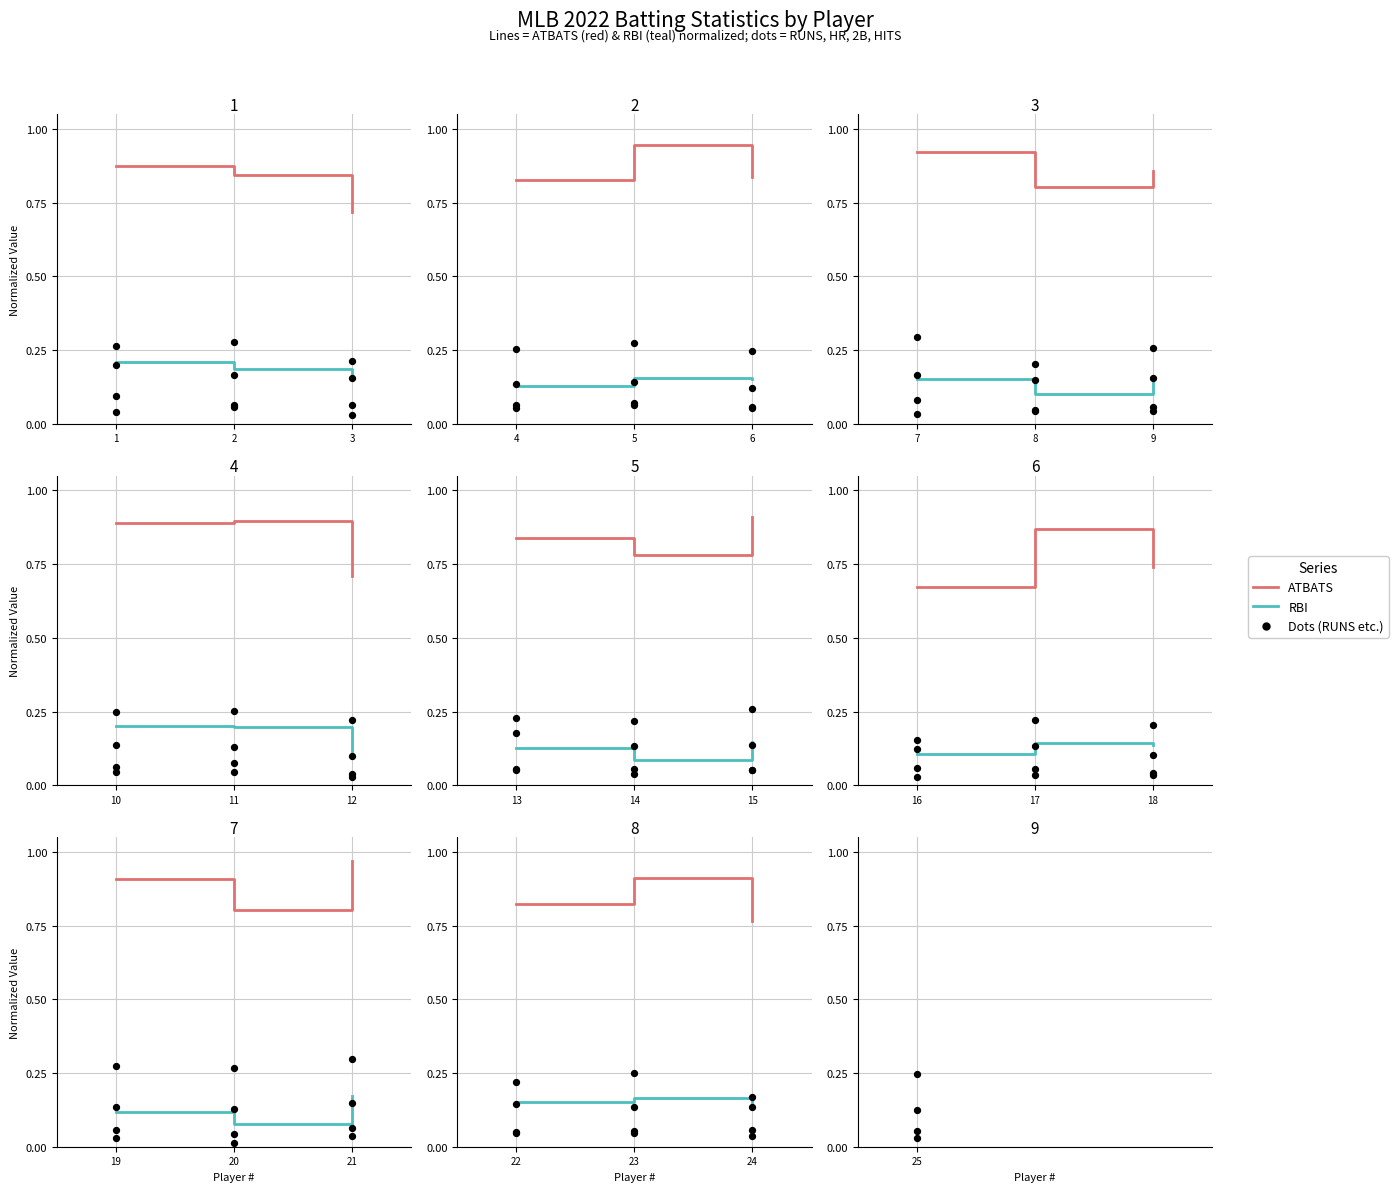

Which series reaches the minimum Y coordinate?

DOUBLES